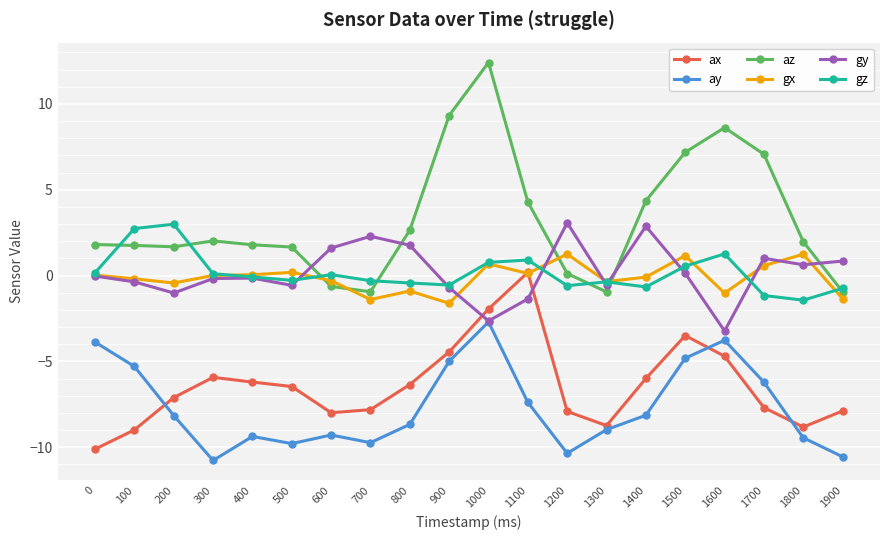

What is the value of the az point at the 18th from the left?

7.1